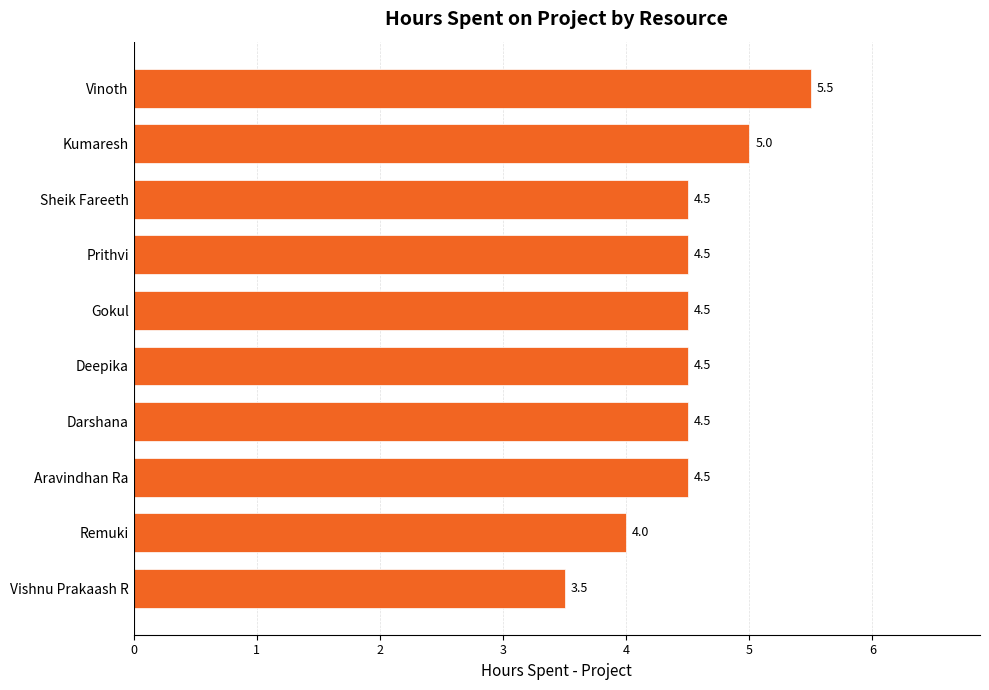

What is the difference between the second highest and second lowest values?

1.0